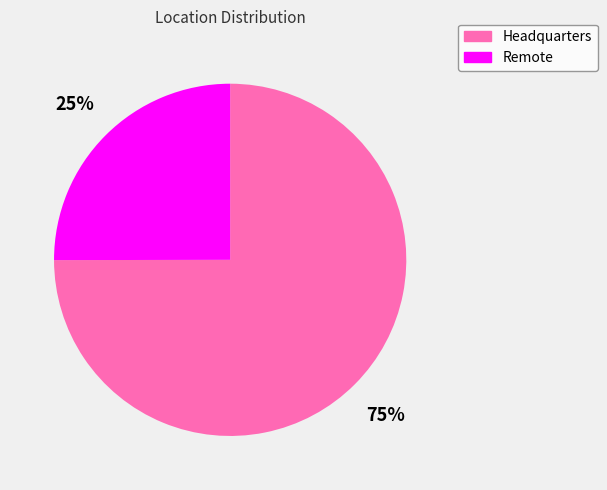

What is the ratio of the value at Headquarters to the value at Remote?

3.0